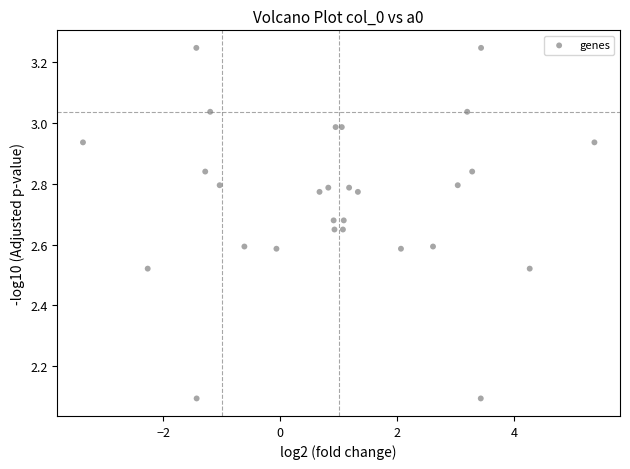

What is the range of Y values (max minus min)?

1.2